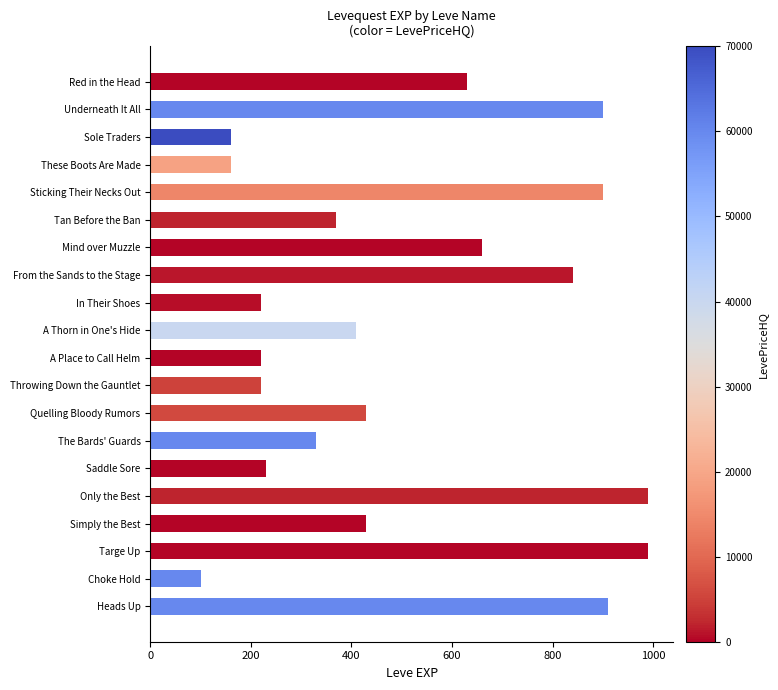

True or false: the data shows 1366 at Sticking Their Necks Out.

False